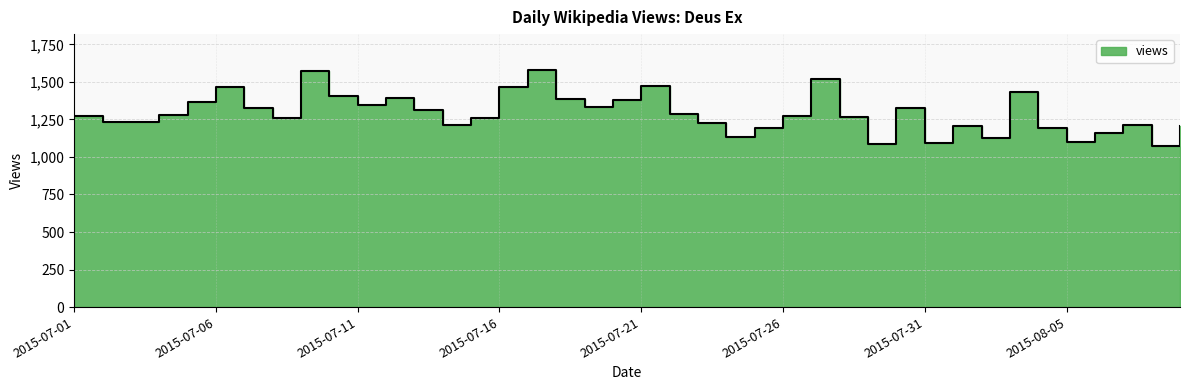

What is the change in value from 2015-07-01 to 2015-07-07?

+55